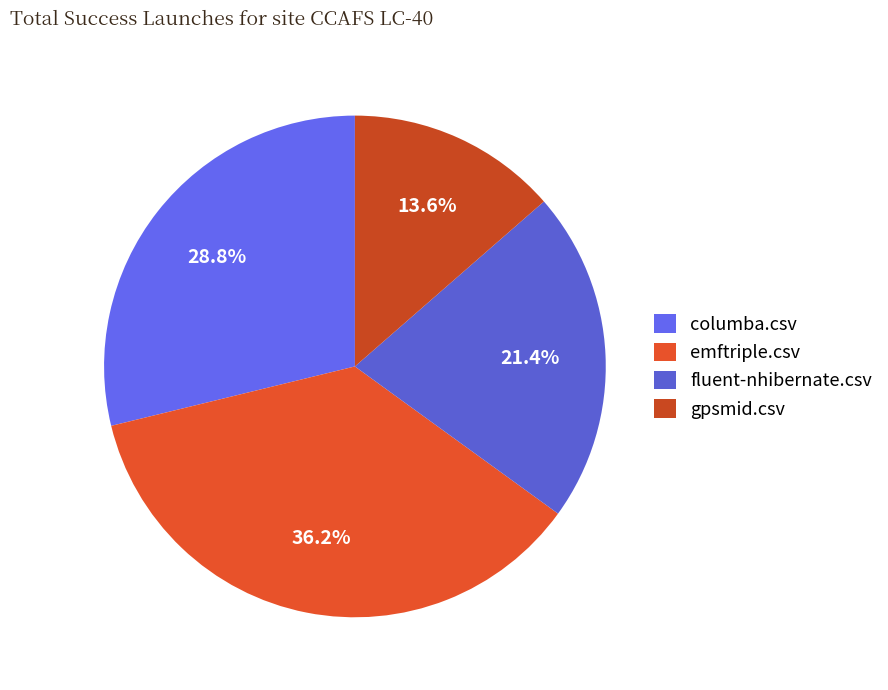

How many segments does this pie chart have?

4